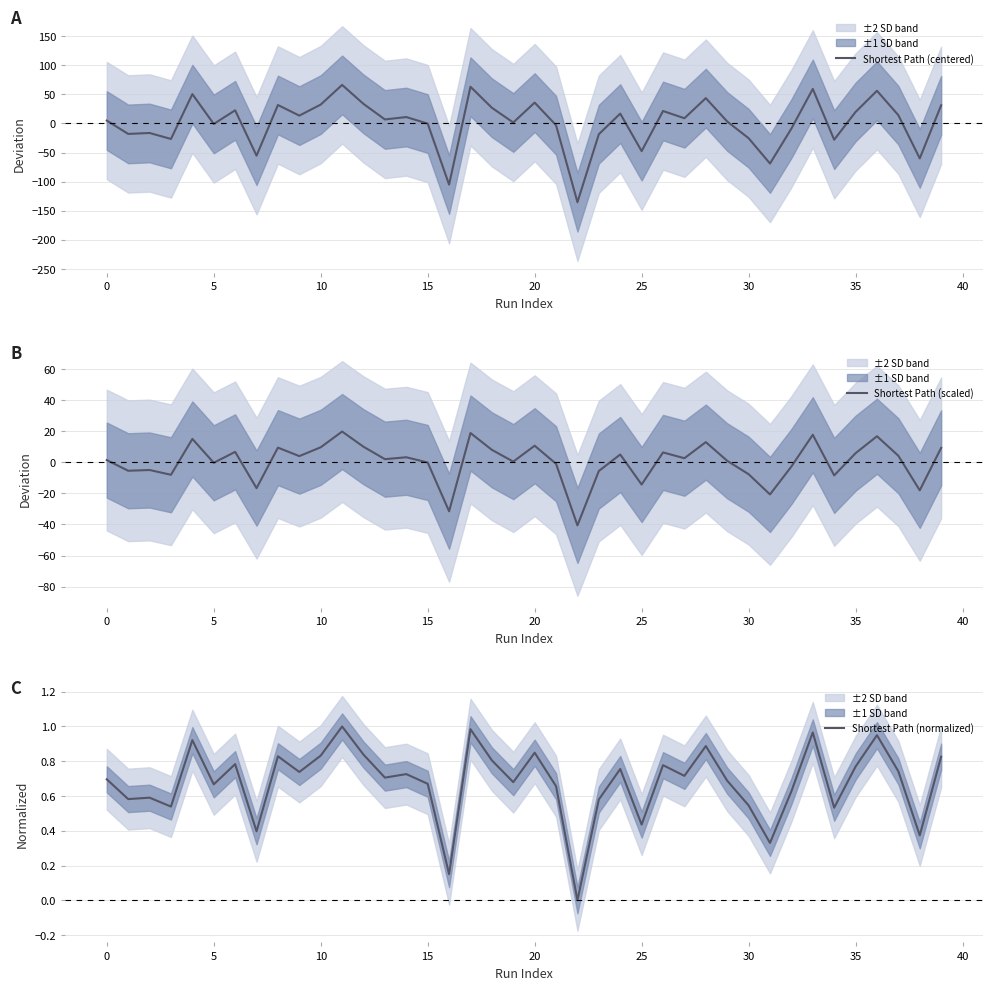

What is the difference between the highest and lowest values at 20?

1.5